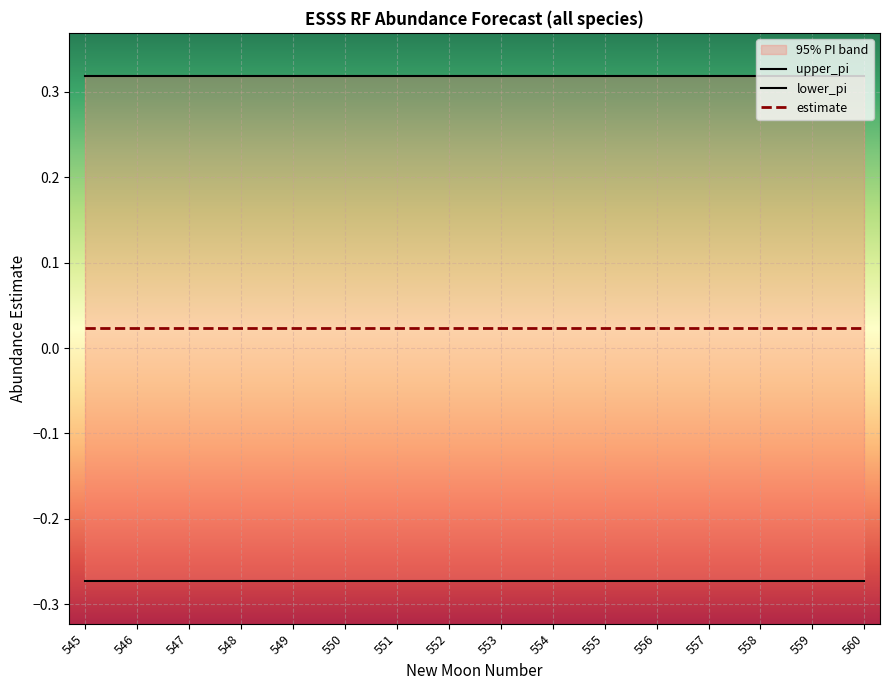

Reading left to right, list all the values displayed in this chart.

upper_pi: 545=0.3	546=0.3	547=0.3	548=0.3	549=0.3	550=0.3	551=0.3	552=0.3	553=0.3	554=0.3	555=0.3	556=0.3	557=0.3	558=0.3	559=0.3	560=0.3
lower_pi: 545=-0.3	546=-0.3	547=-0.3	548=-0.3	549=-0.3	550=-0.3	551=-0.3	552=-0.3	553=-0.3	554=-0.3	555=-0.3	556=-0.3	557=-0.3	558=-0.3	559=-0.3	560=-0.3
estimate: 545=0.0	546=0.0	547=0.0	548=0.0	549=0.0	550=0.0	551=0.0	552=0.0	553=0.0	554=0.0	555=0.0	556=0.0	557=0.0	558=0.0	559=0.0	560=0.0